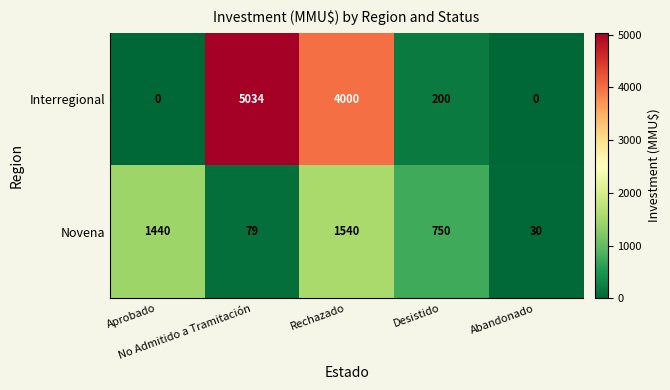

Which series has the widest spread of values?

Interregional